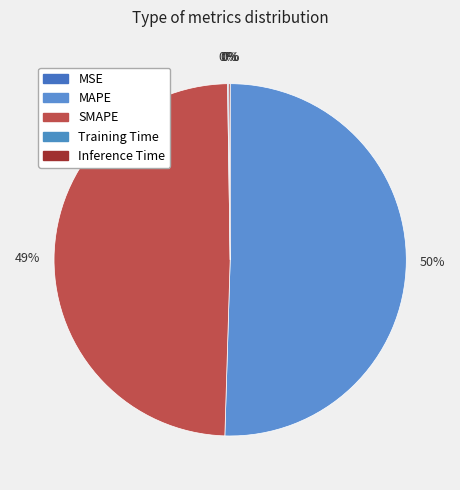

What is the smallest slice in the pie chart?

MSE